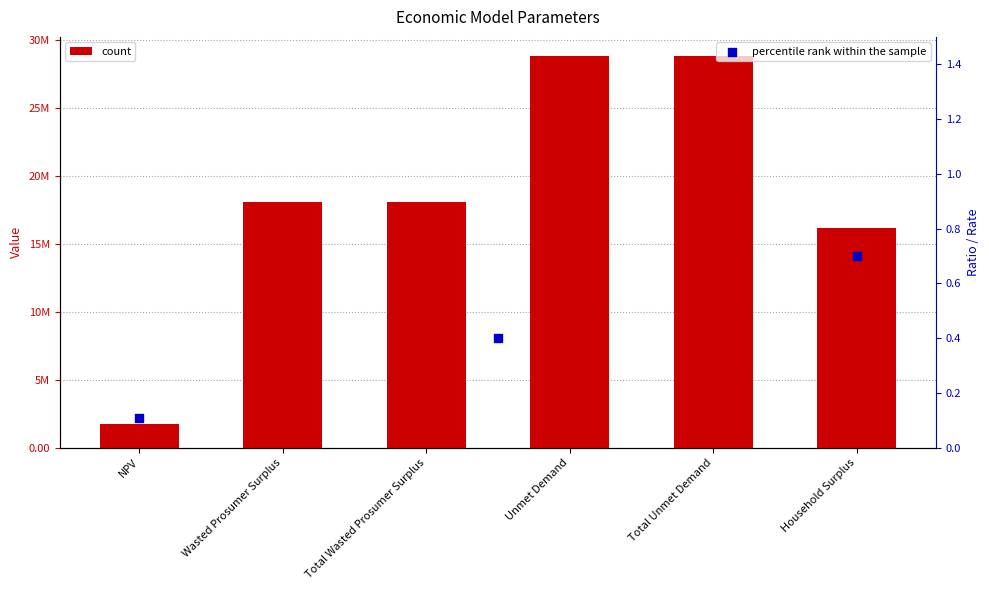

Approximately how many times larger is the value at Unmet Demand compared to NPV?

16.5